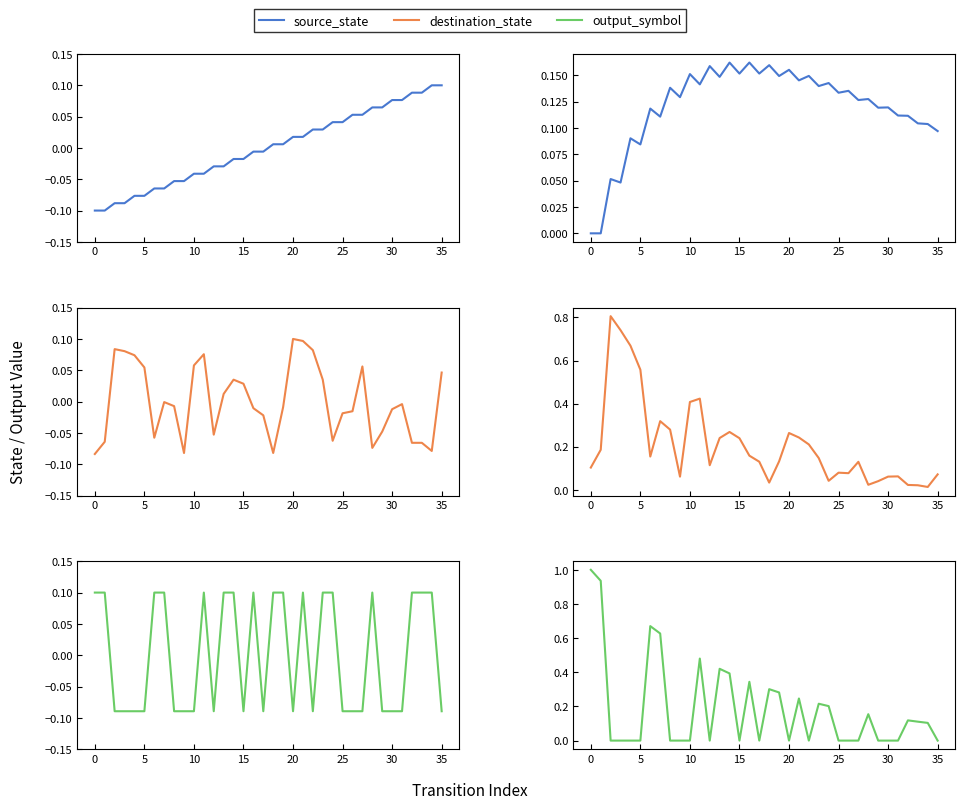

What is the label of the 25th point from the right?

11